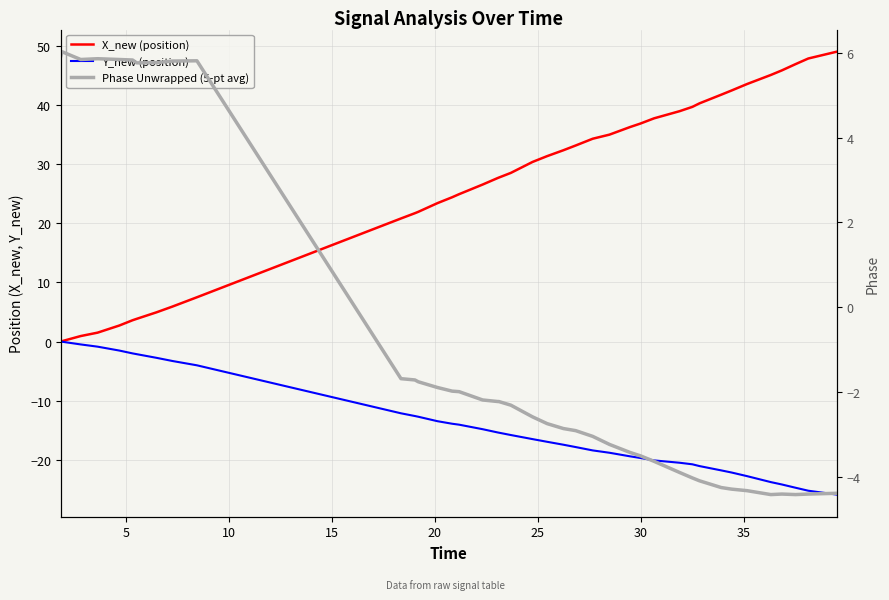

What is the sum of all Phase Unwrapped (5-pt avg) values?

-36.4